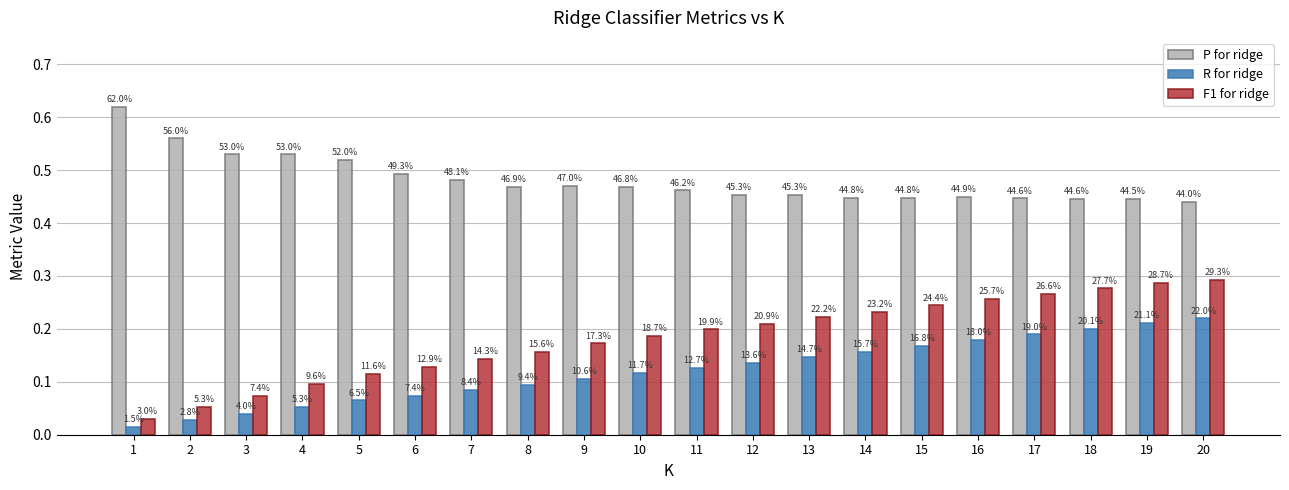

Are the bars grouped side by side (vs. stacked)?

Yes